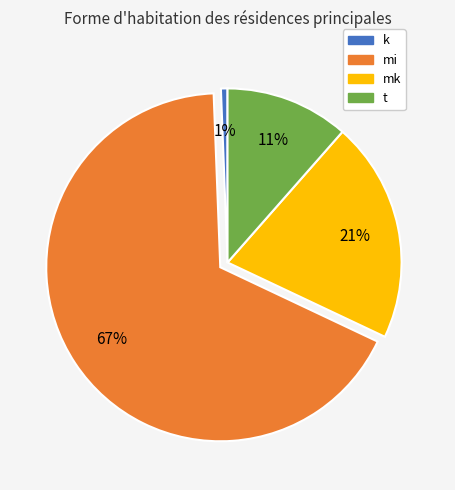

Do t and mi together represent more than half of the pie?

Yes